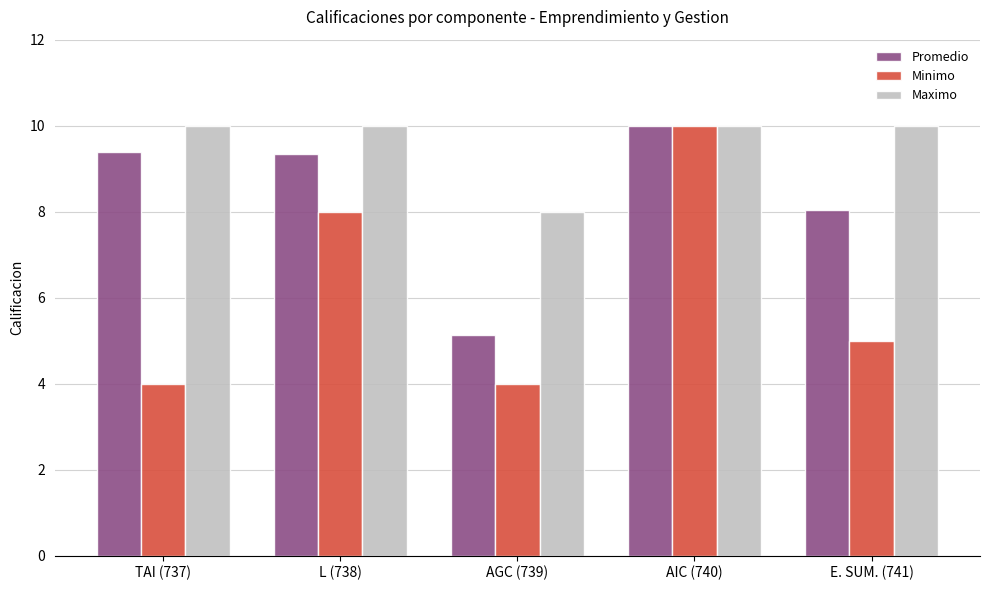

Is the value of Maximo at AGC (739) greater than the value of Minimo at AGC (739)?

Yes